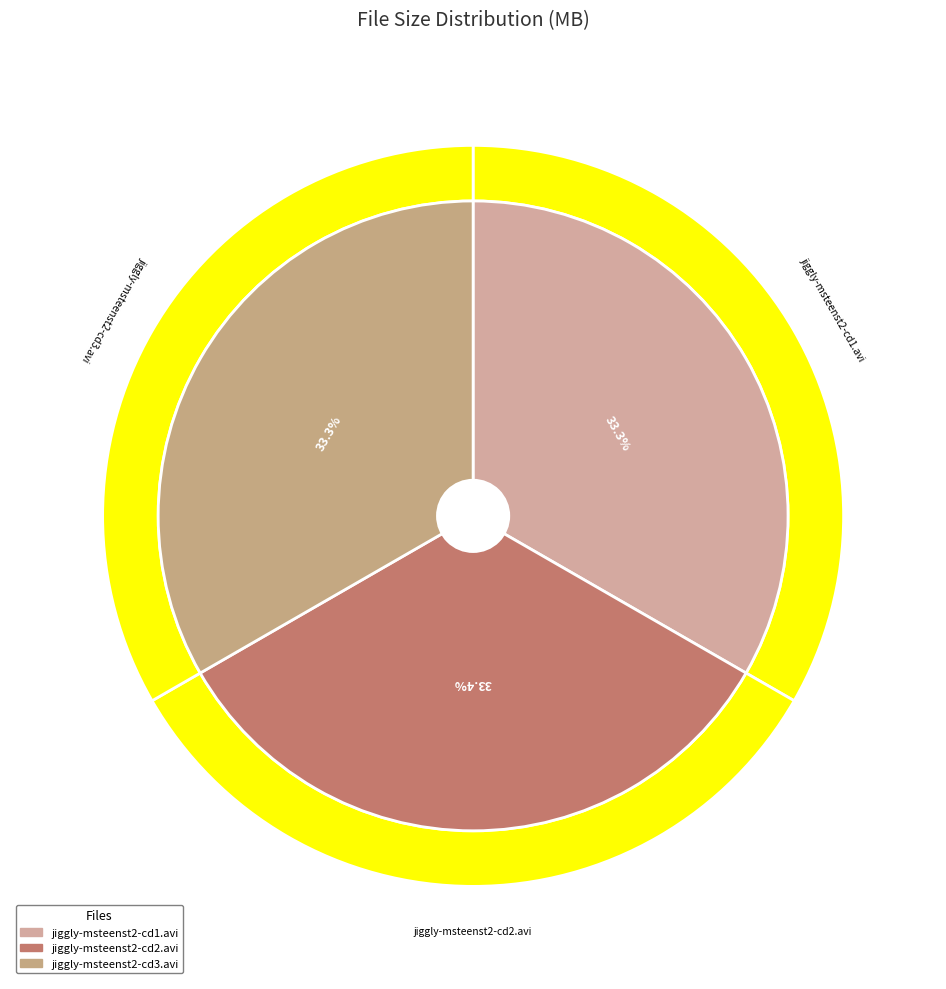

Does jiggly-msteenst2-cd3.avi account for over 50% of the chart?

No